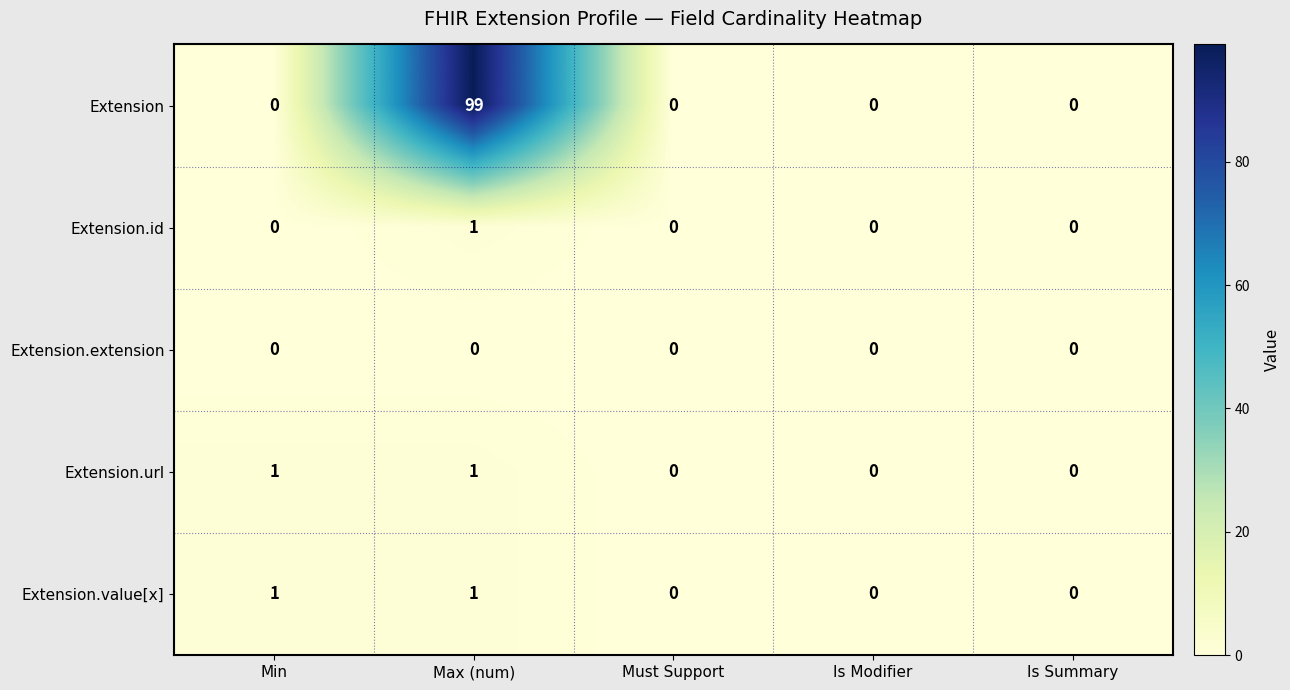

Which series has the widest spread of values?

Extension